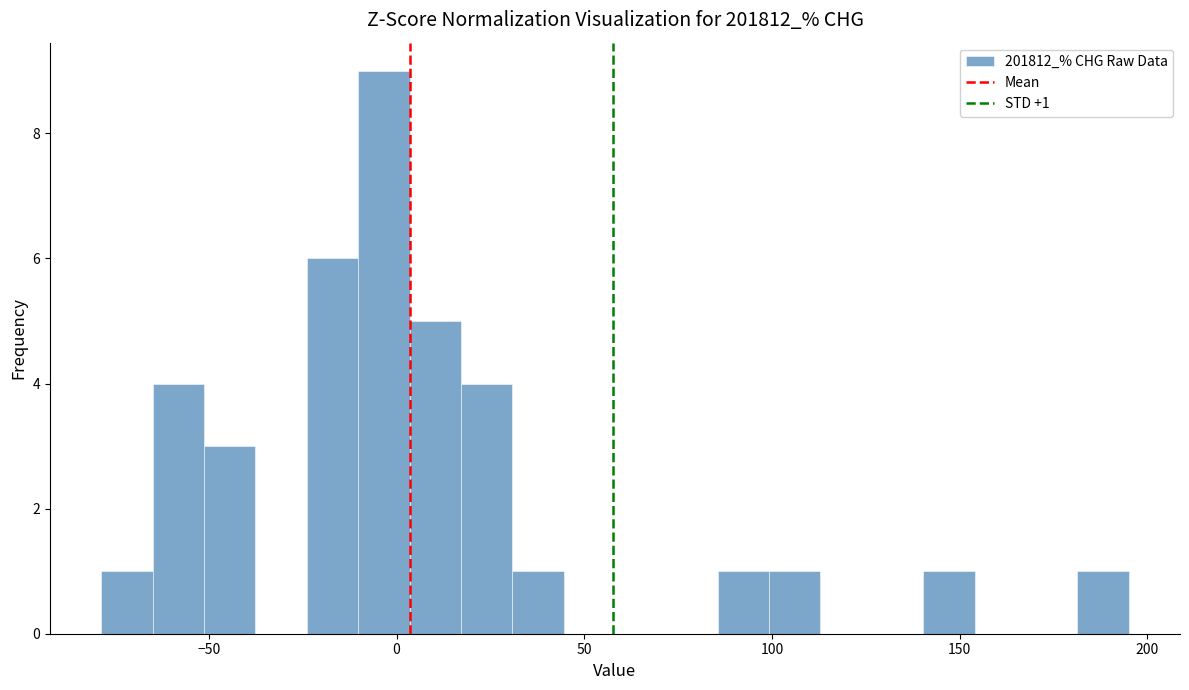

Around what value on the x-axis is the tallest bar? Give the approximate position of its centre, as read against the axis.

-5